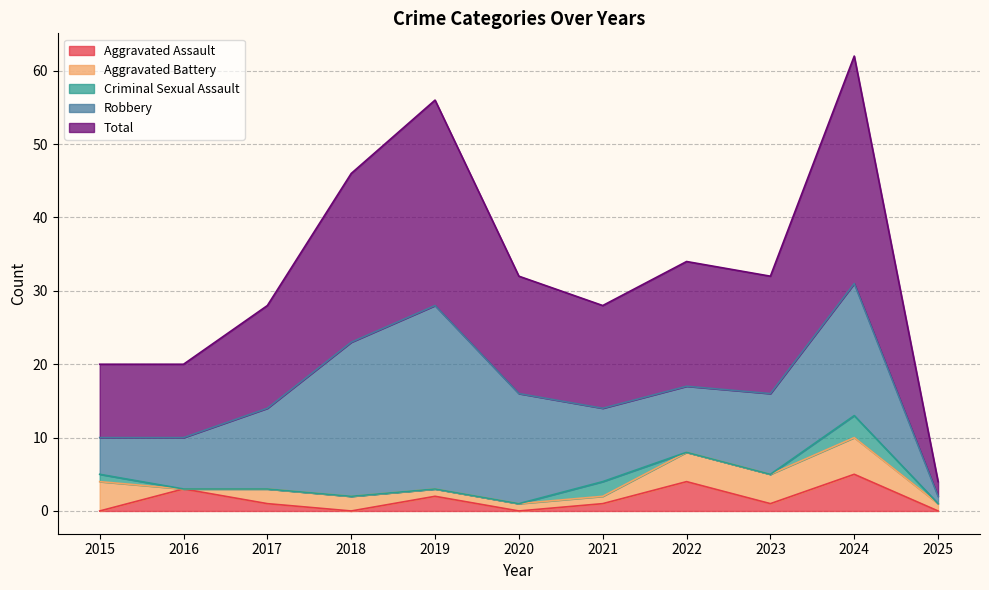

True or false: Total has a value of 8 at 2021.

False